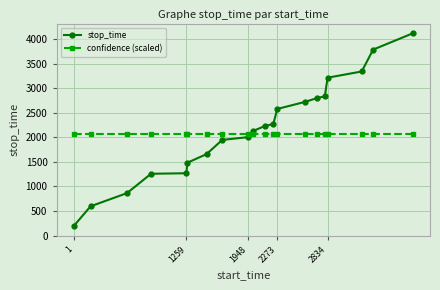

What is the greatest value displayed?

4120